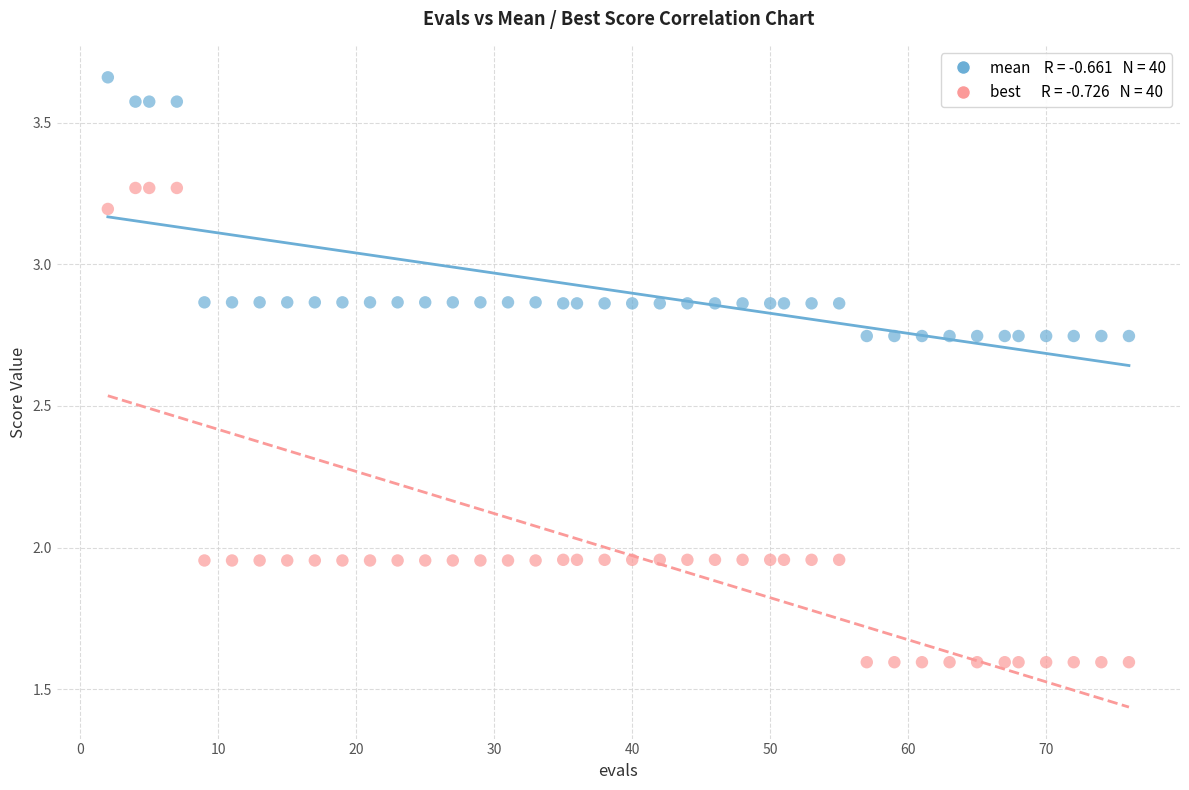

Across all data points, what is the range of X values (max minus min)?

74.0